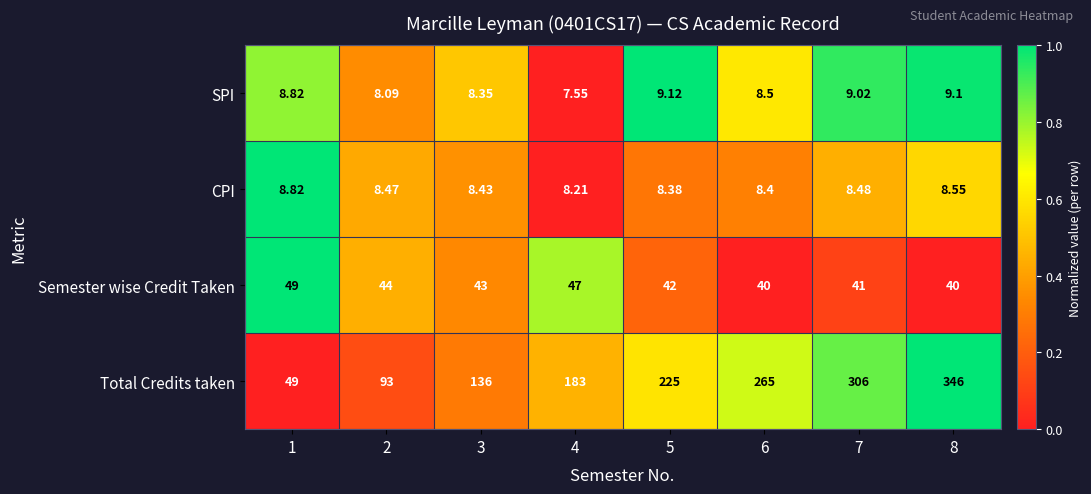

How many data points in Total Credits taken are less than 225?

4